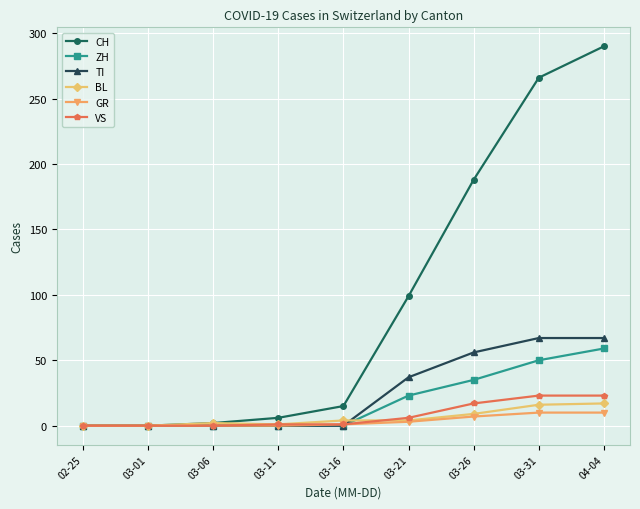

What is the greatest value displayed?

290